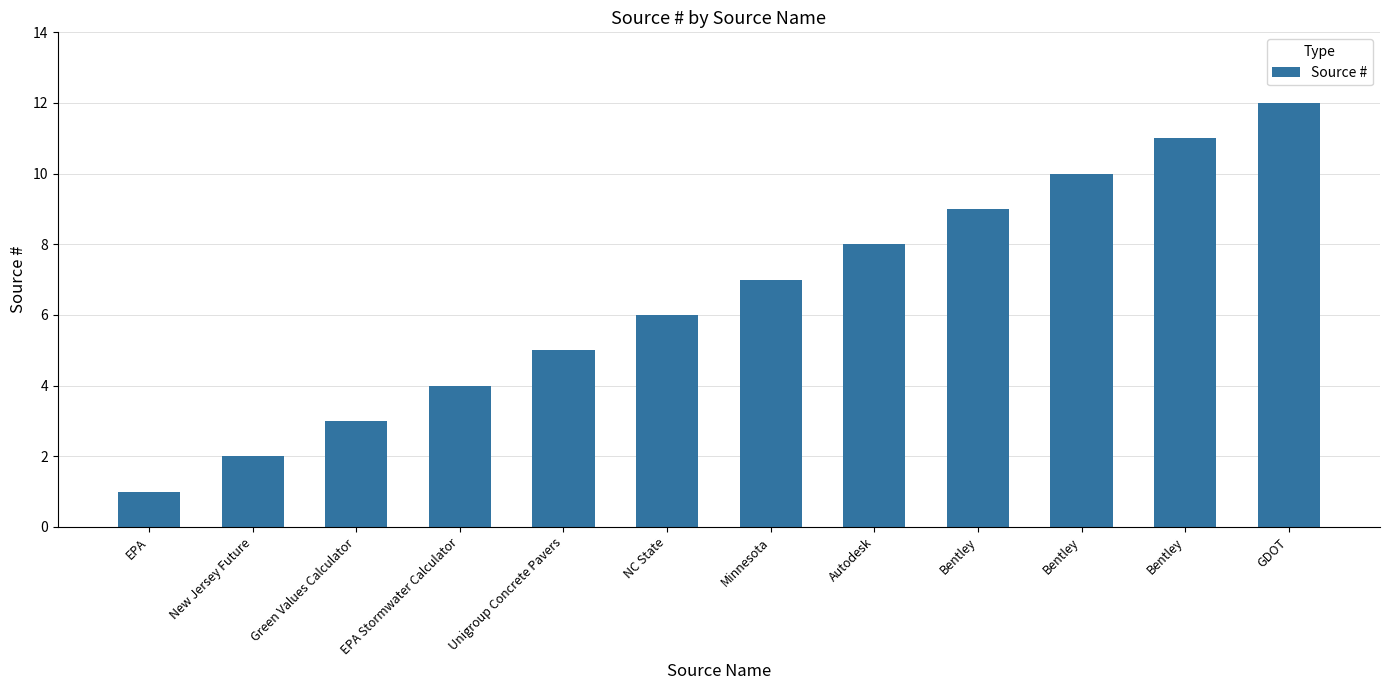

How many distinct data groups are displayed?

1